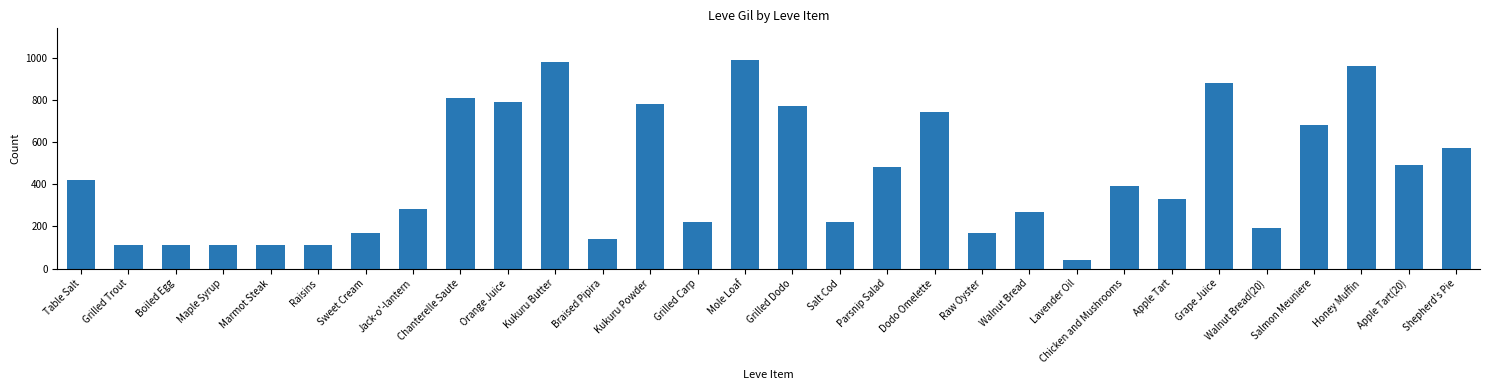

What is the sum of all values?

13321